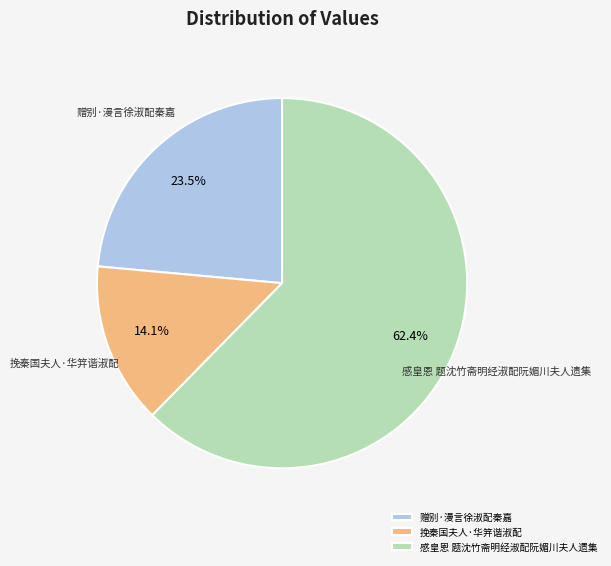

Rank the categories by value from lowest to highest.

挽秦国夫人·华笄谐淑配, 赠别·漫言徐淑配秦嘉, 感皇恩 题沈竹斋明经淑配阮媚川夫人遗集